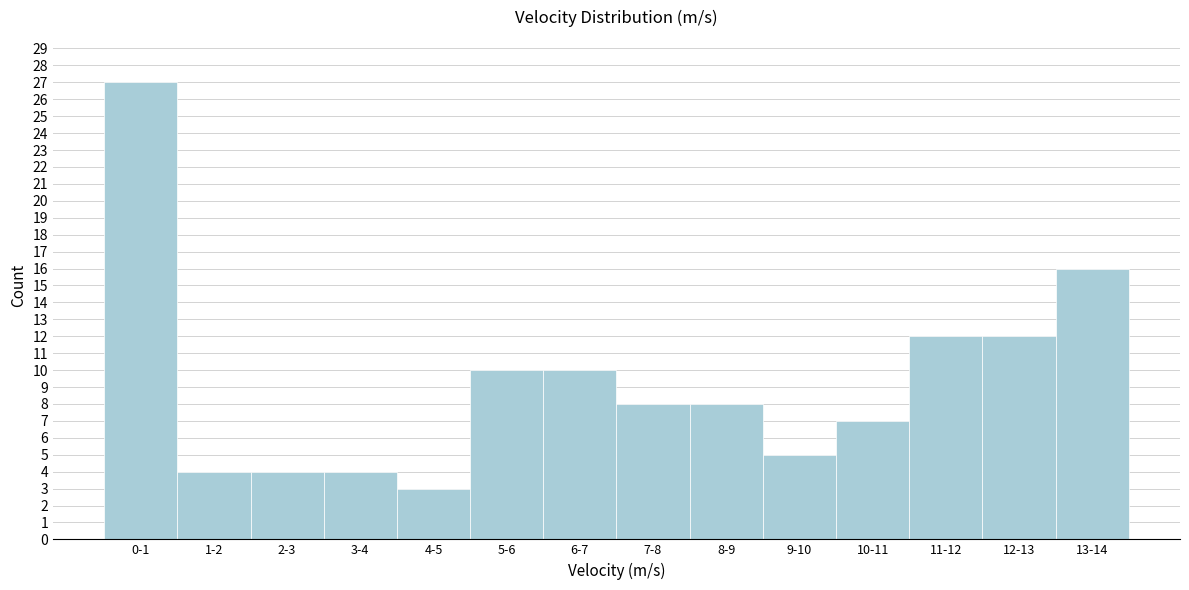

Reading right to left, list all the values displayed in this chart.

13-14=16	12-13=12	11-12=12	10-11=7	9-10=5	8-9=8	7-8=8	6-7=10	5-6=10	4-5=3	3-4=4	2-3=4	1-2=4	0-1=27